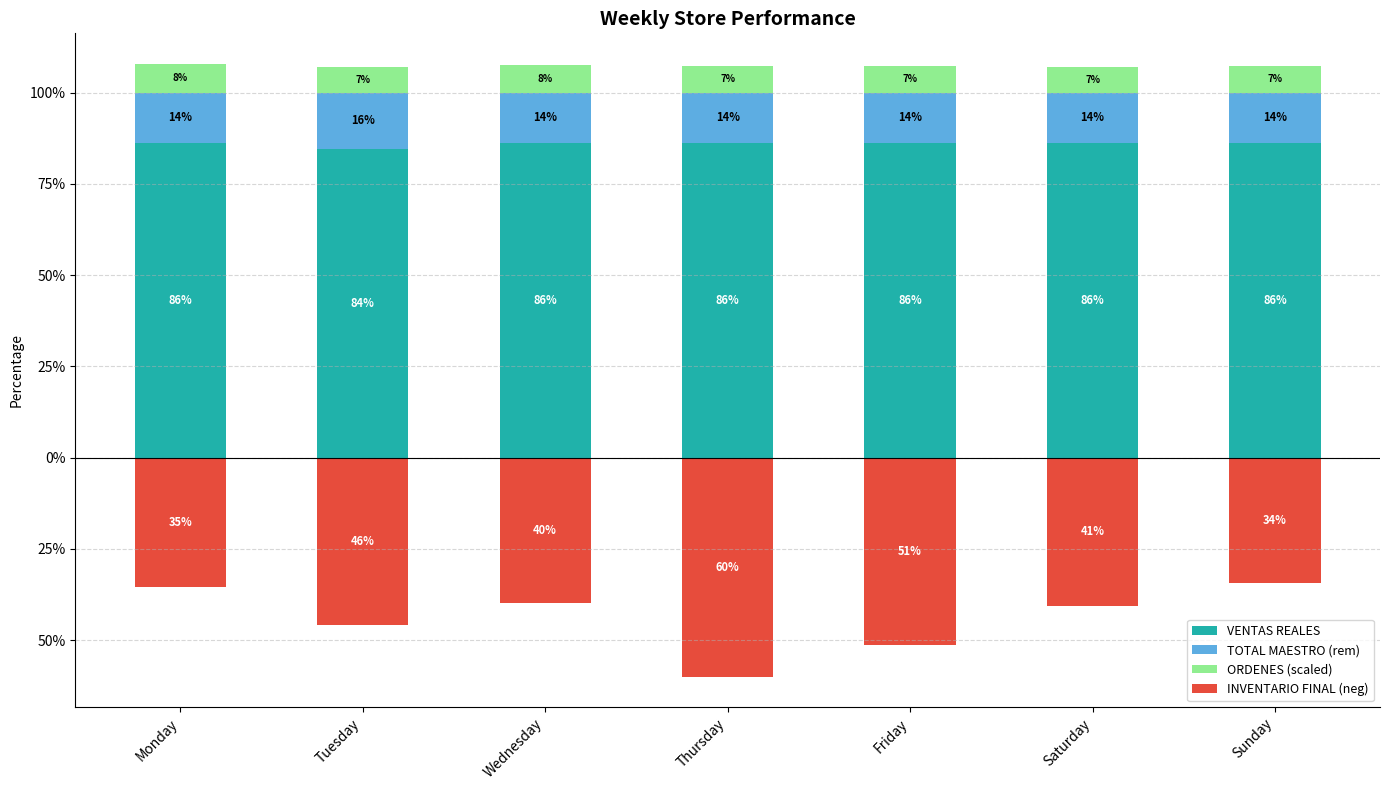

List the series in order of their peak value, highest first.

VENTAS REALES, TOTAL MAESTRO (rem), ORDENES (scaled), INVENTARIO FINAL (neg)